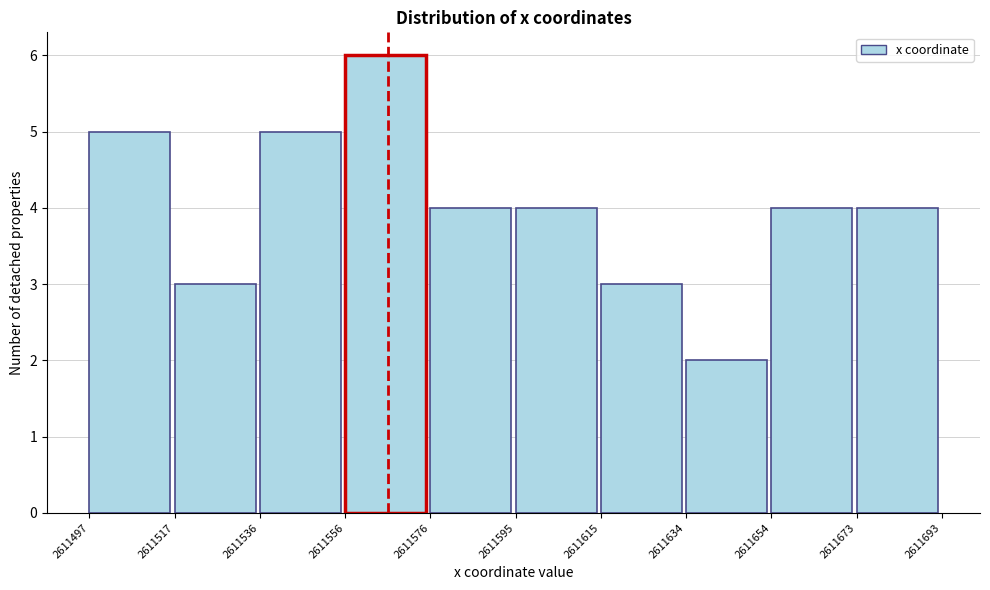

Reading left to right, list every bar in this chart as the range it spans on the x-axis followed by its height. The values are not printed on the chart, so give them approximately, as read against the axis.

2611497 to 2611517: 5
2611517 to 2611536: 3
2611536 to 2611556: 5
2611556 to 2611576: 6
2611576 to 2611595: 4
2611595 to 2611615: 4
2611615 to 2611634: 3
2611634 to 2611654: 2
2611654 to 2611673: 4
2611673 to 2611693: 4